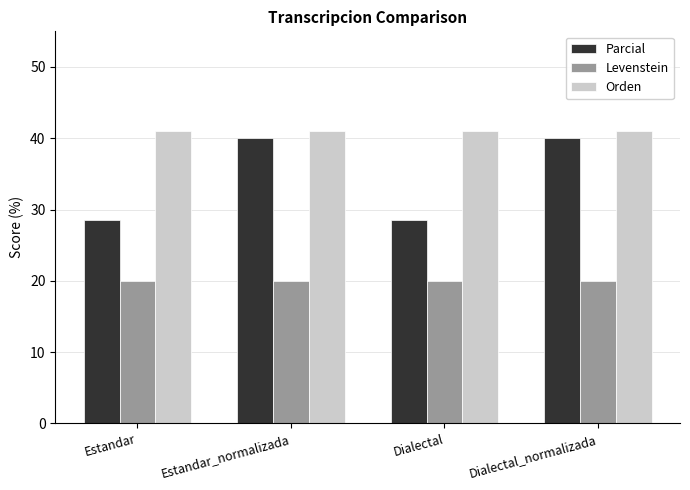

How many bars are there in total?

12